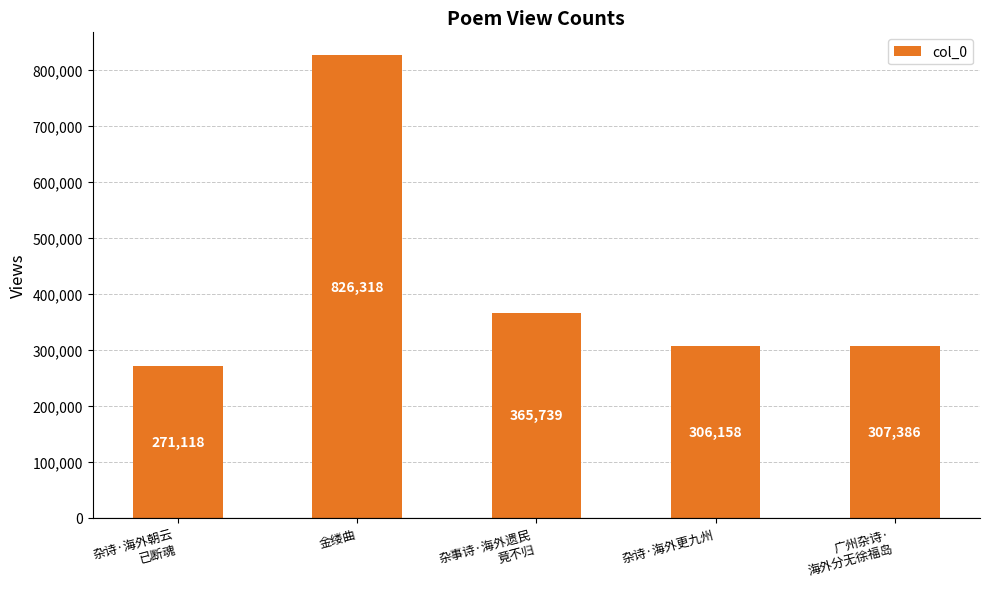

What is the average value?

415344